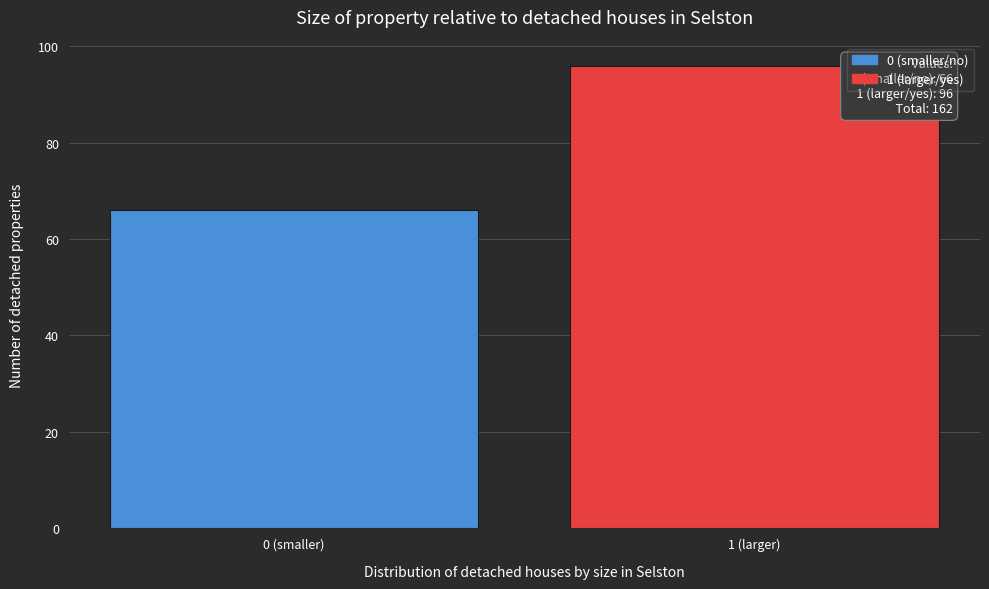

Reading left to right, list all the values displayed in this chart.

0 (smaller)=66	1 (larger)=96